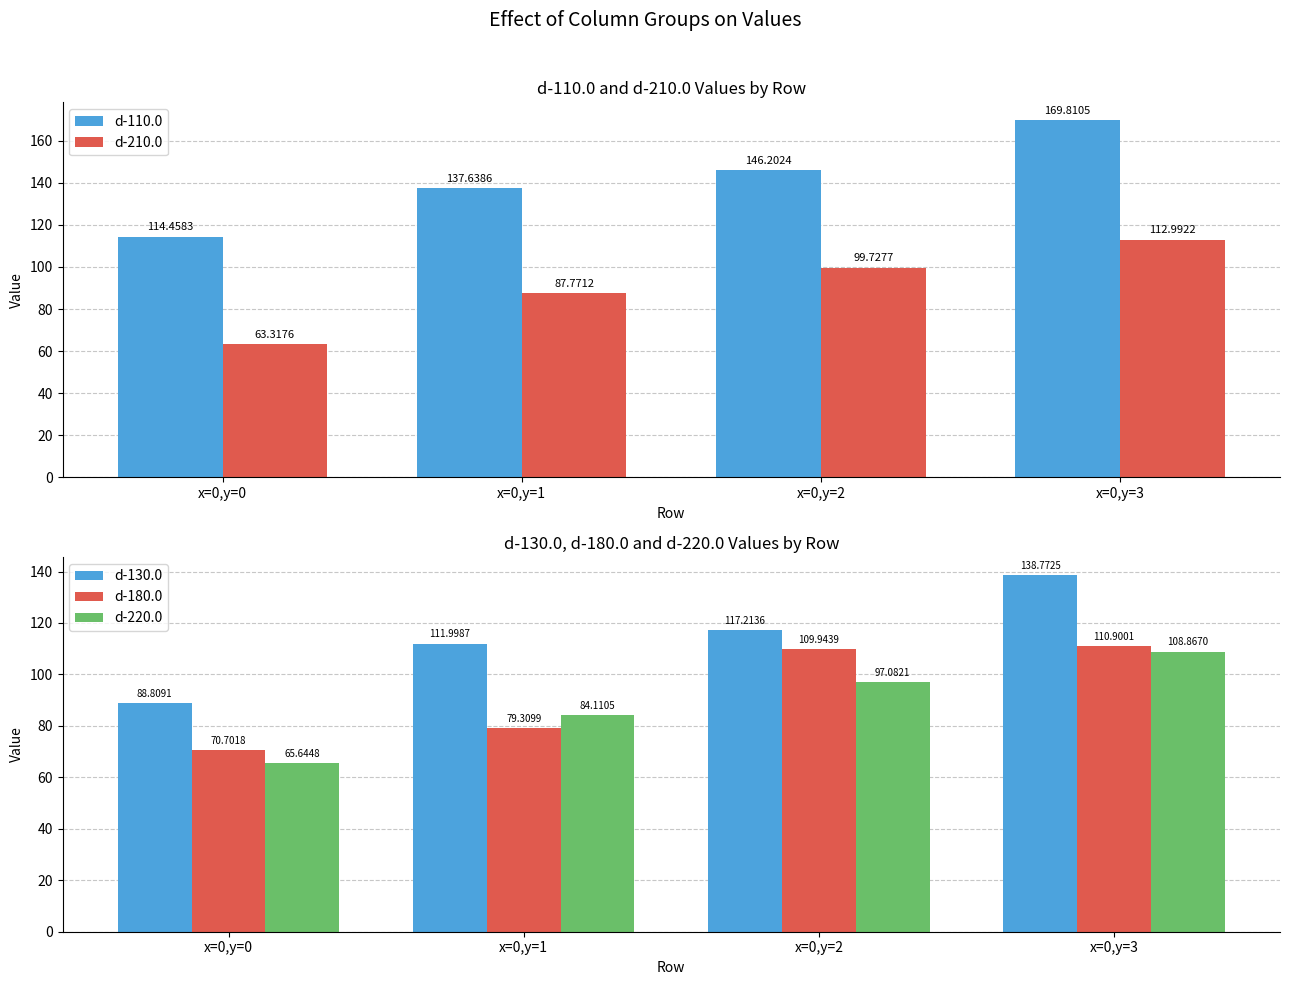

Where does the d-220.0 series first go above 97?

x=0,y=2